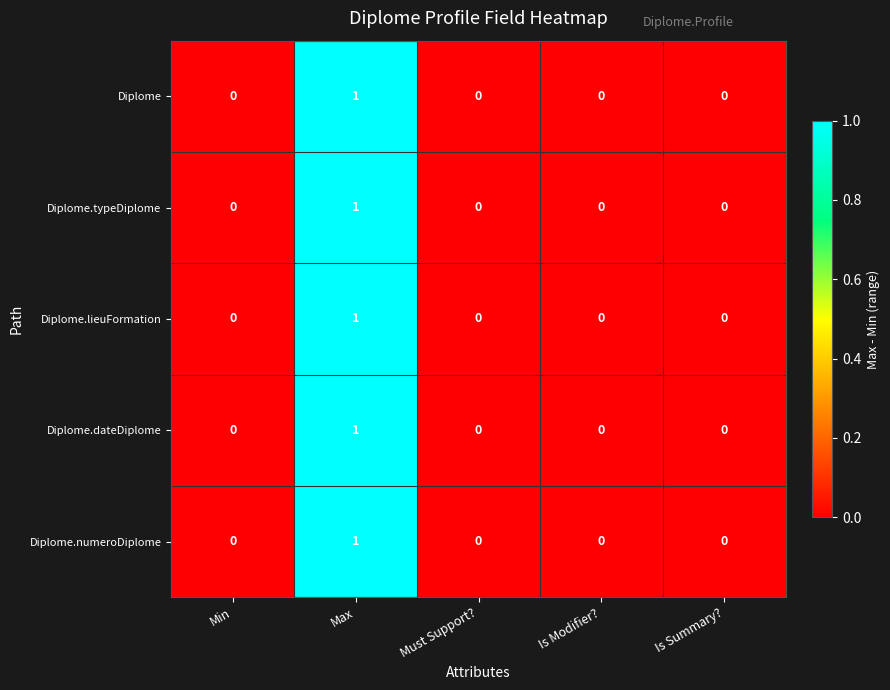

Reading left to right, extract all data points from this chart.

Diplome: 0	1	0	0	0
Diplome.typeDiplome: 0	1	0	0	0
Diplome.lieuFormation: 0	1	0	0	0
Diplome.dateDiplome: 0	1	0	0	0
Diplome.numeroDiplome: 0	1	0	0	0